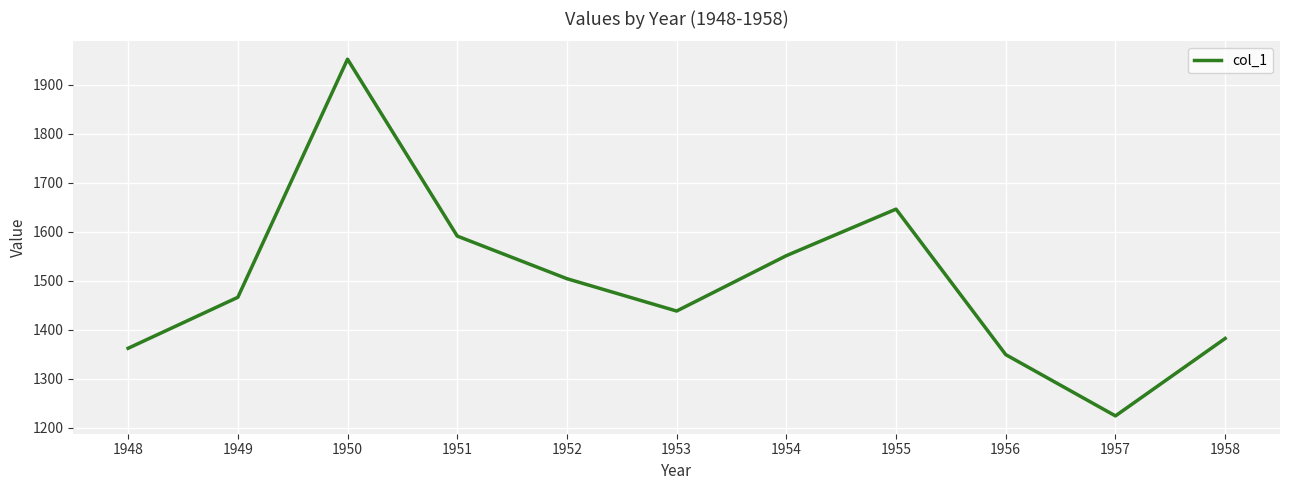

Approximately how many times larger is the value at 1954 compared to 1957?

1.3